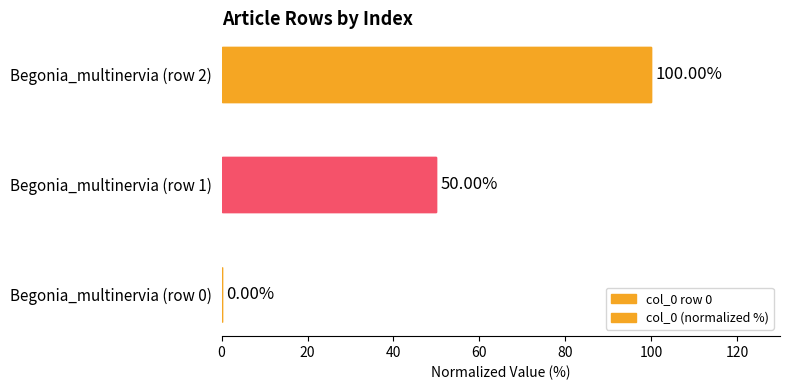

What is the sum of all values?

150